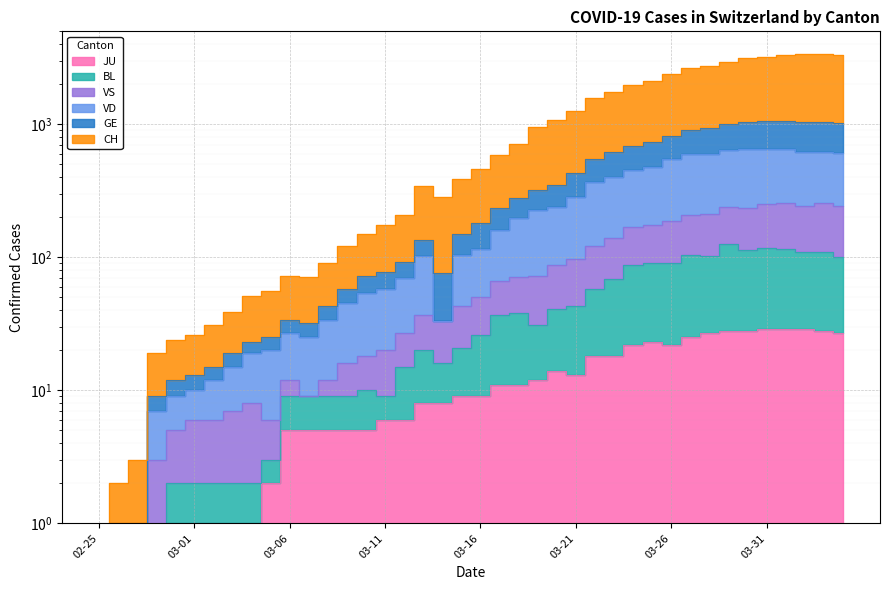

At which category is the sum across all series the highest?

2020-04-03